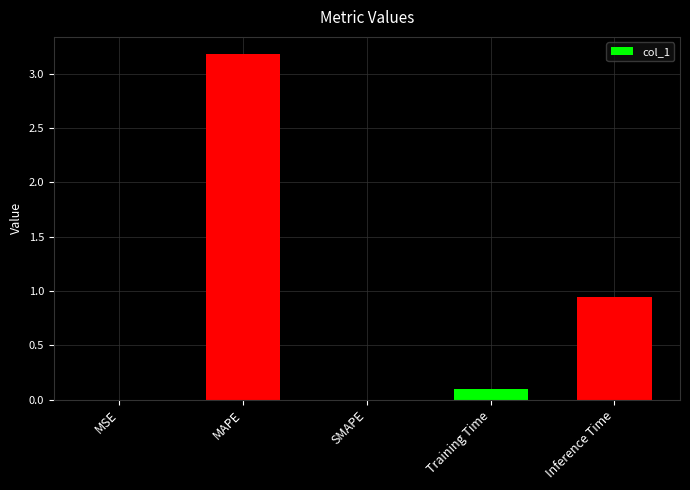

At which category does the chart reach its peak across all series?

MAPE